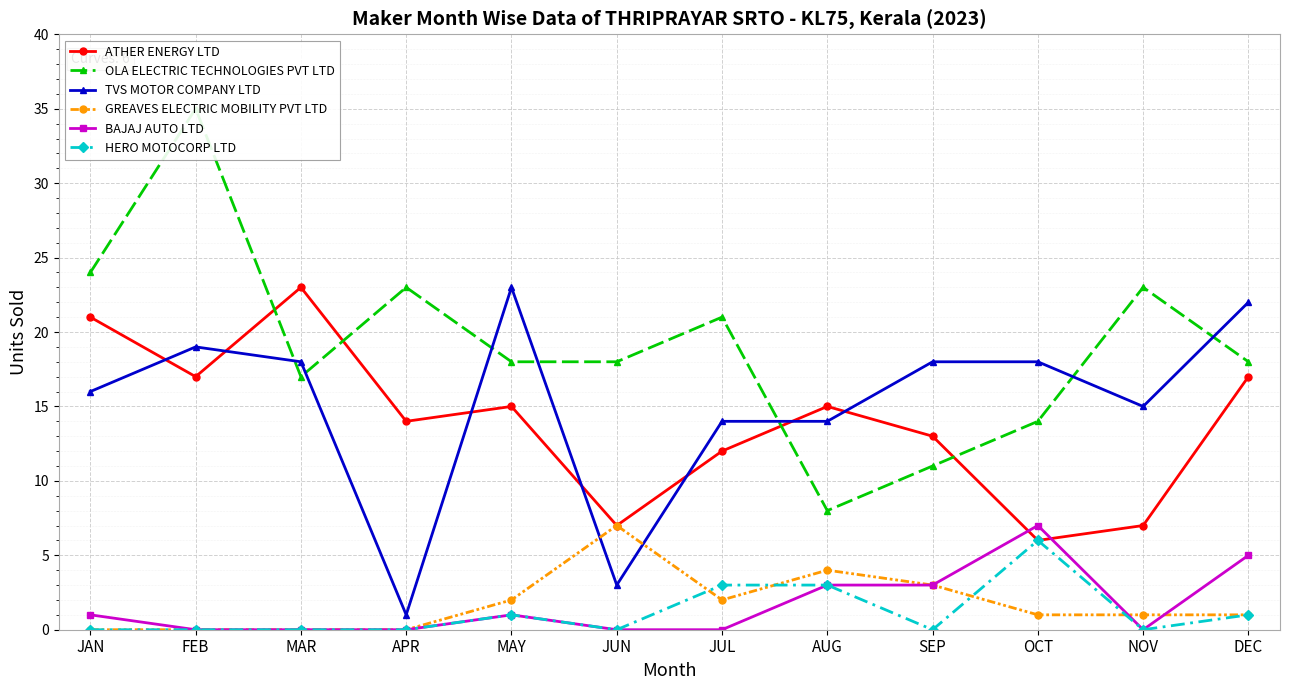

What is the label of the 5th point from the right?

AUG